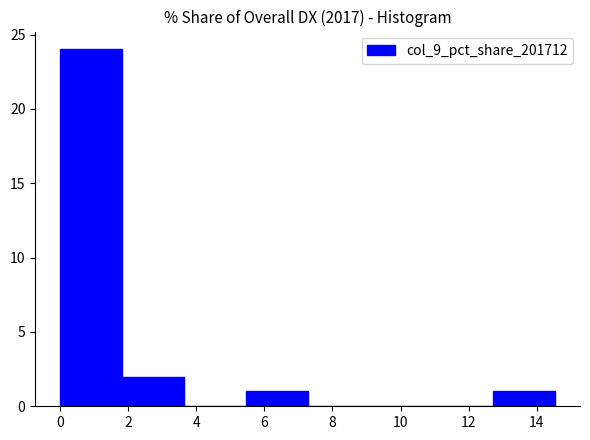

Reading left to right, list every bar in this chart as the range it spans on the x-axis followed by its height. Neither the bar edges nor the heights are printed on the chart, so give them approximately, as read against the axes.

0.0 to 1.8: 24
1.8 to 3.6: 2
3.6 to 5.4: 0
5.4 to 7.2: 1
7.2 to 9.0: 0
9.0 to 11.0: 0
11.0 to 12.8: 0
12.8 to 14.6: 1